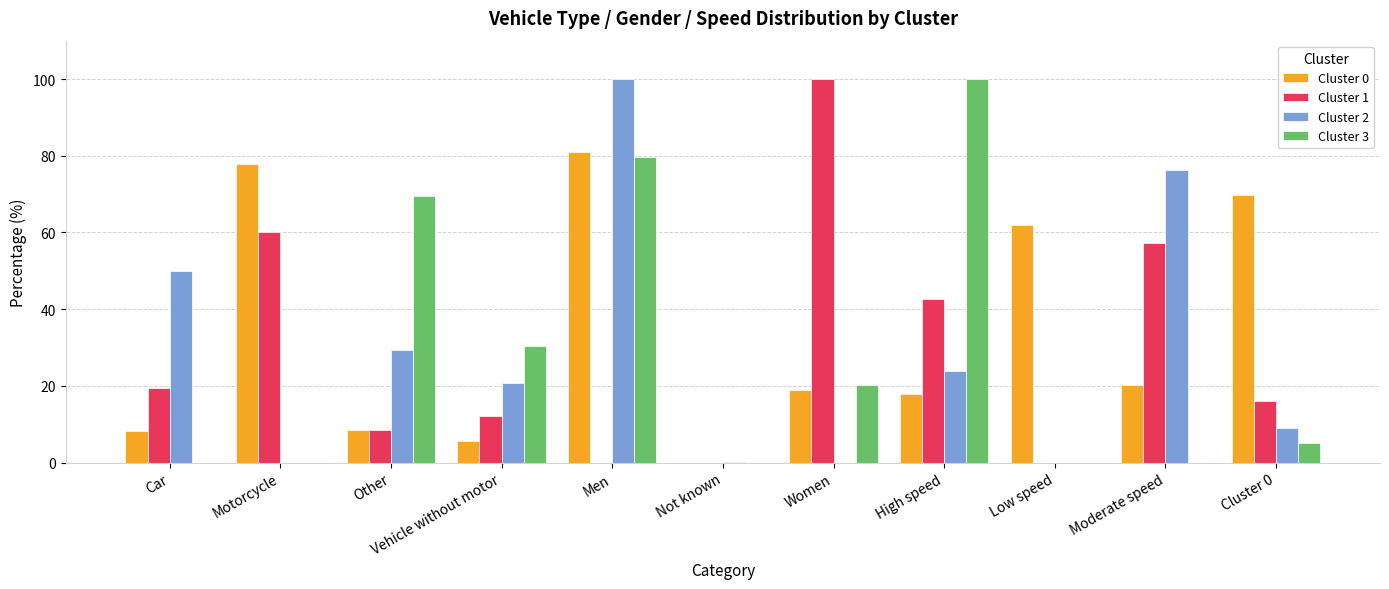

What is the sum of the Cluster 1 values at Motorcycle and Car?

79.5